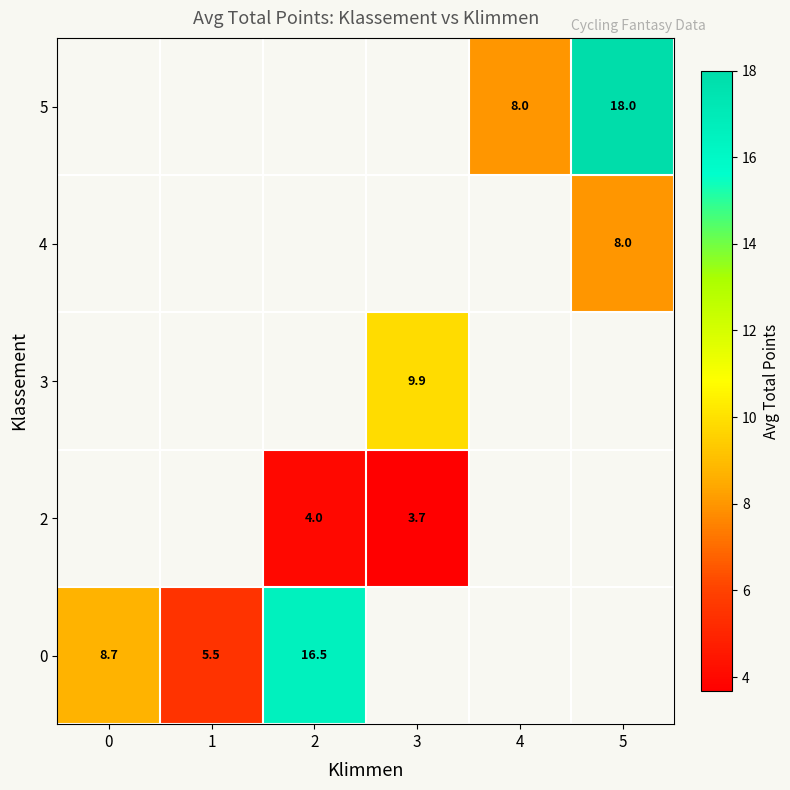

Is the value of 0 at 2 greater than the value of 4 at 5?

Yes